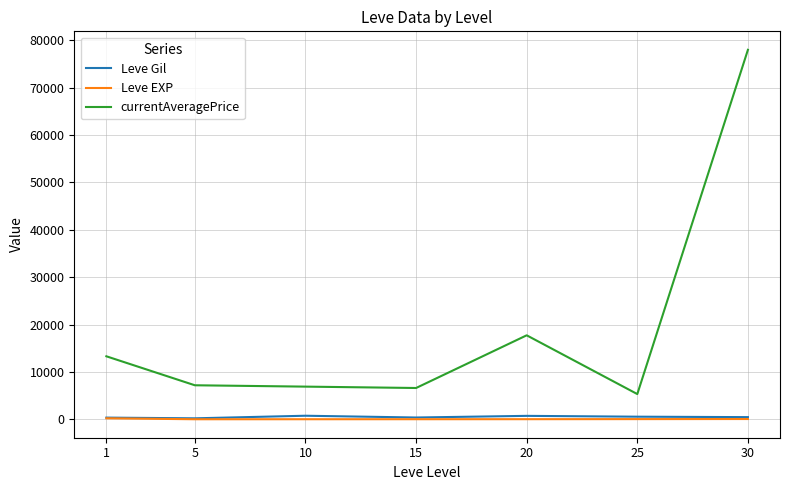

What is the difference between the maximum and minimum values in the Leve EXP series?

205.8